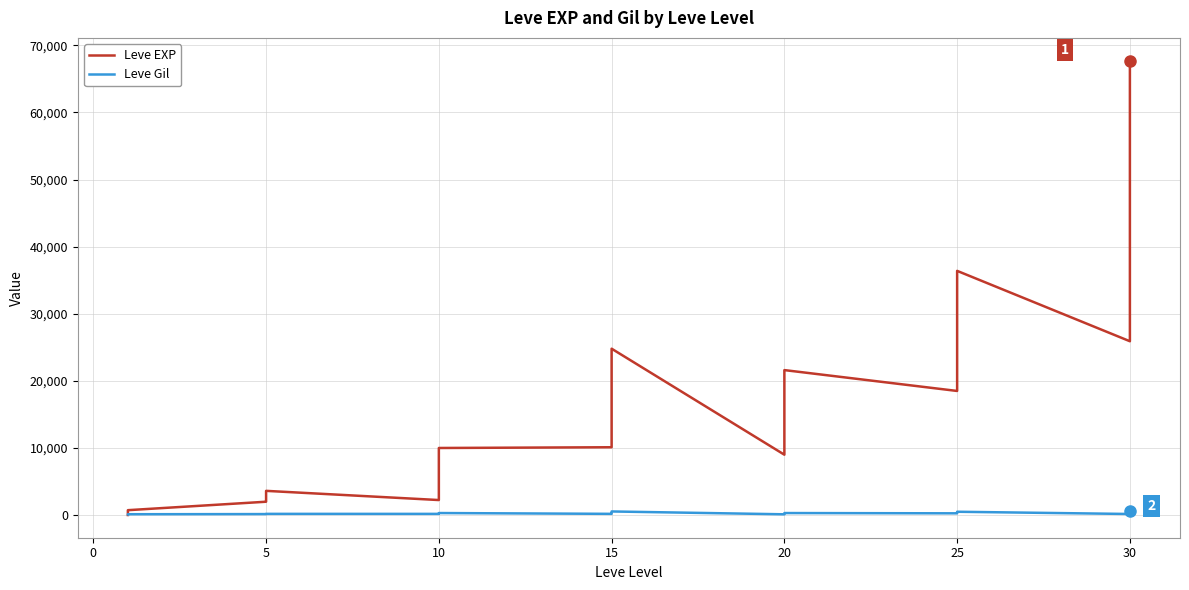

What is the maximum value shown in the chart?

67730